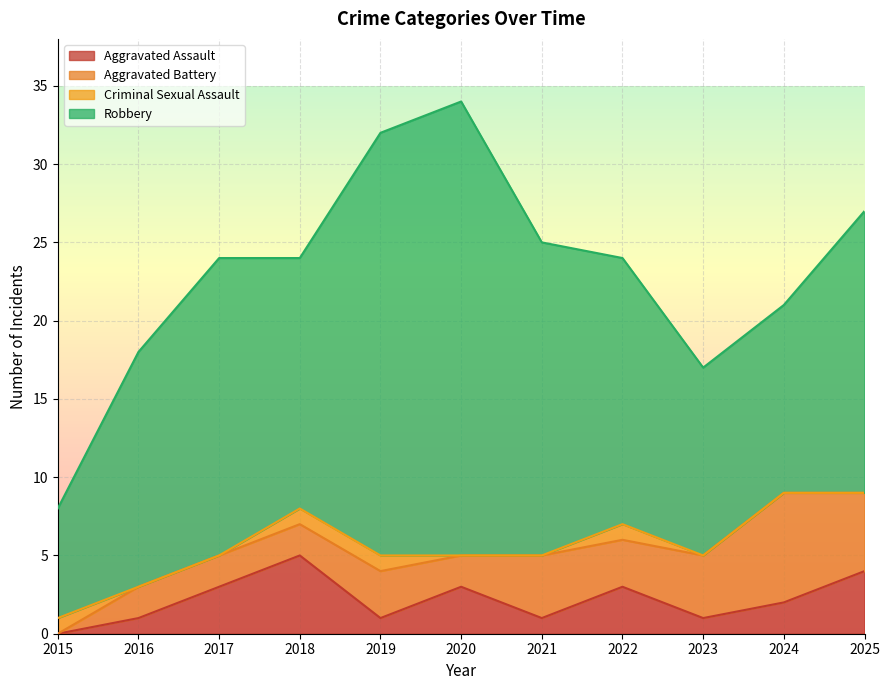

Count the number of categories in the chart.

11